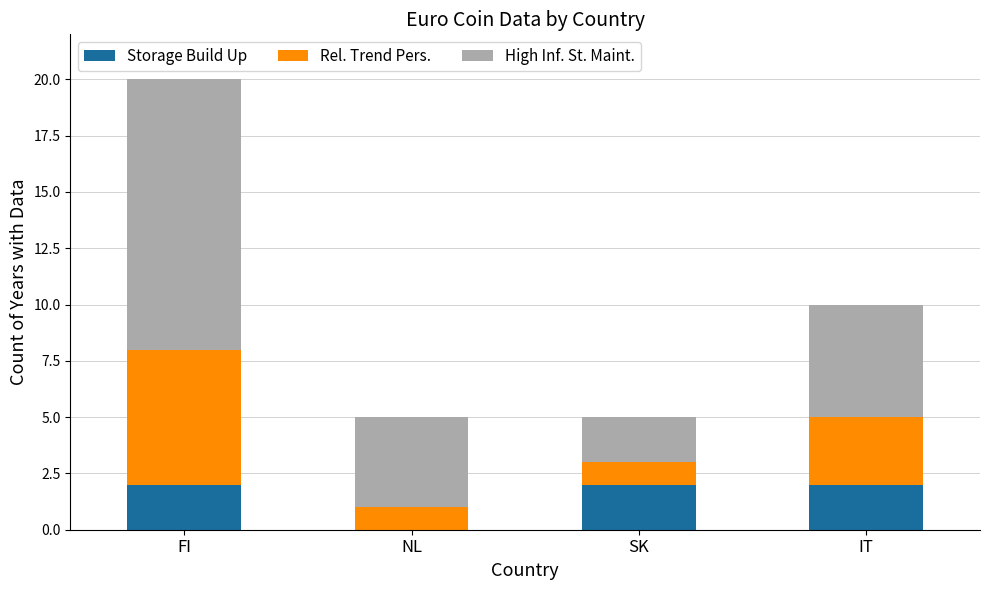

At which category is the sum across all series the highest?

FI